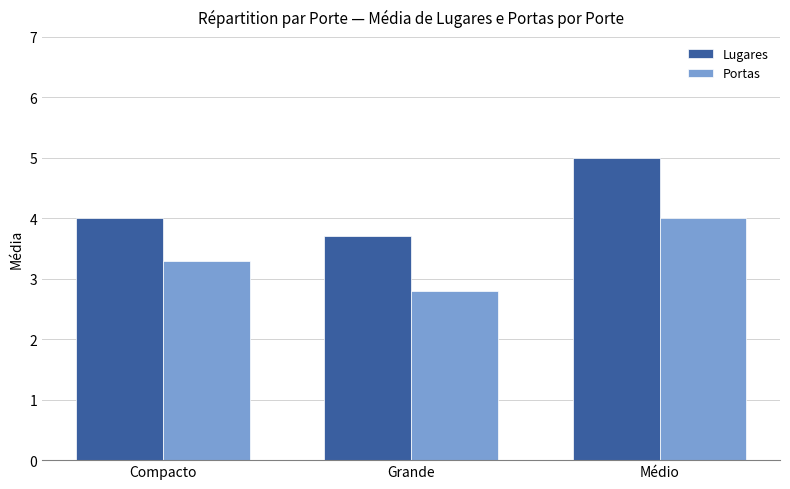

Between Grande and Médio, which series saw the biggest shift?

Lugares